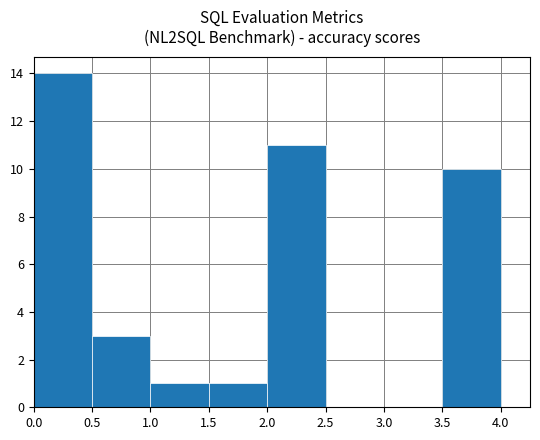

What is the difference between the values at 0.0 and 2.5?

14